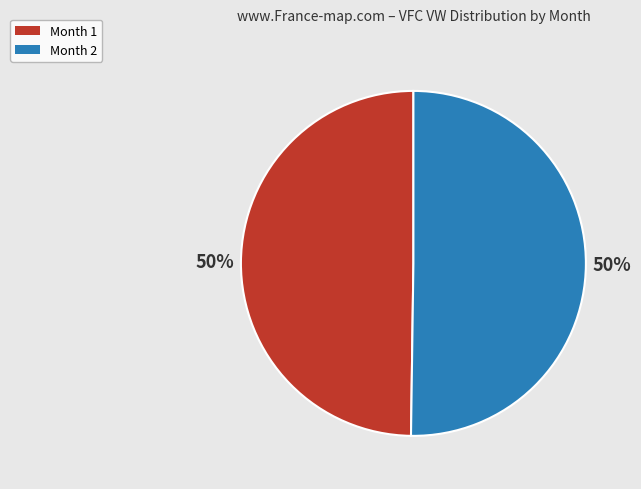

What is the ratio of the value at Month 2 to the value at Month 1?

1.0